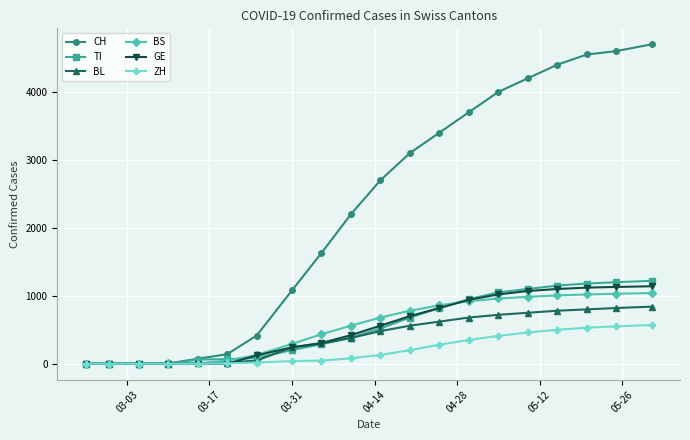

What is the highest value of the GE series?

1140